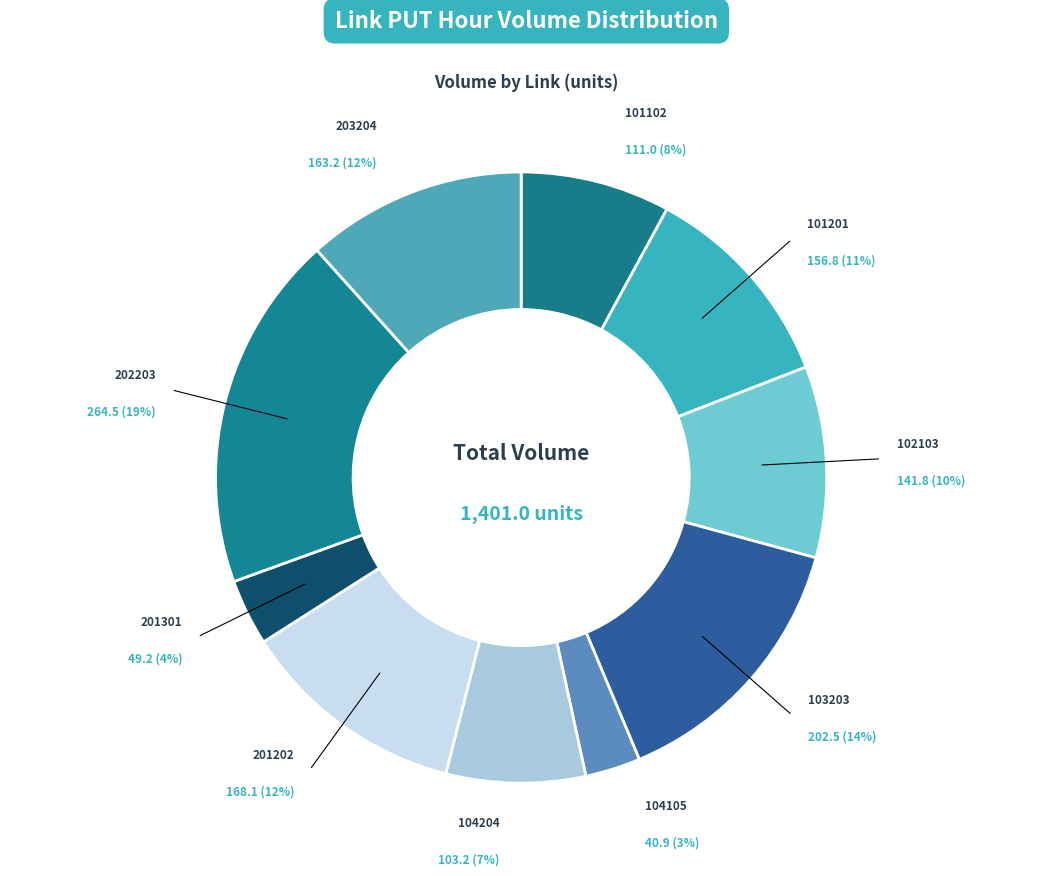

Which slice is the largest?

202203